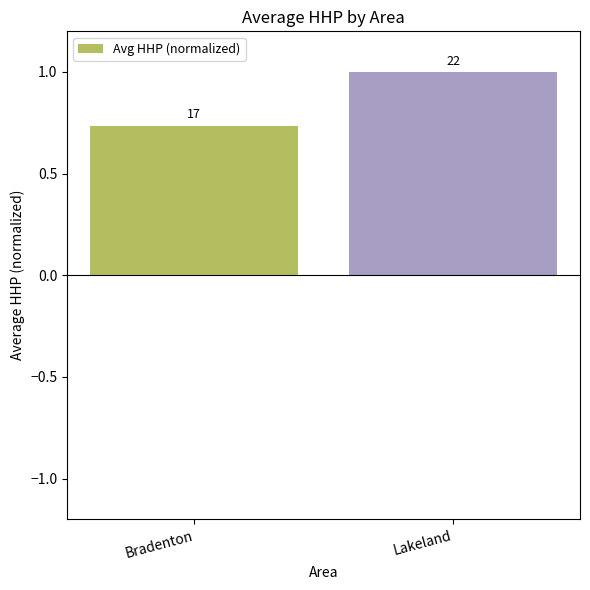

How many bars are there in total?

2